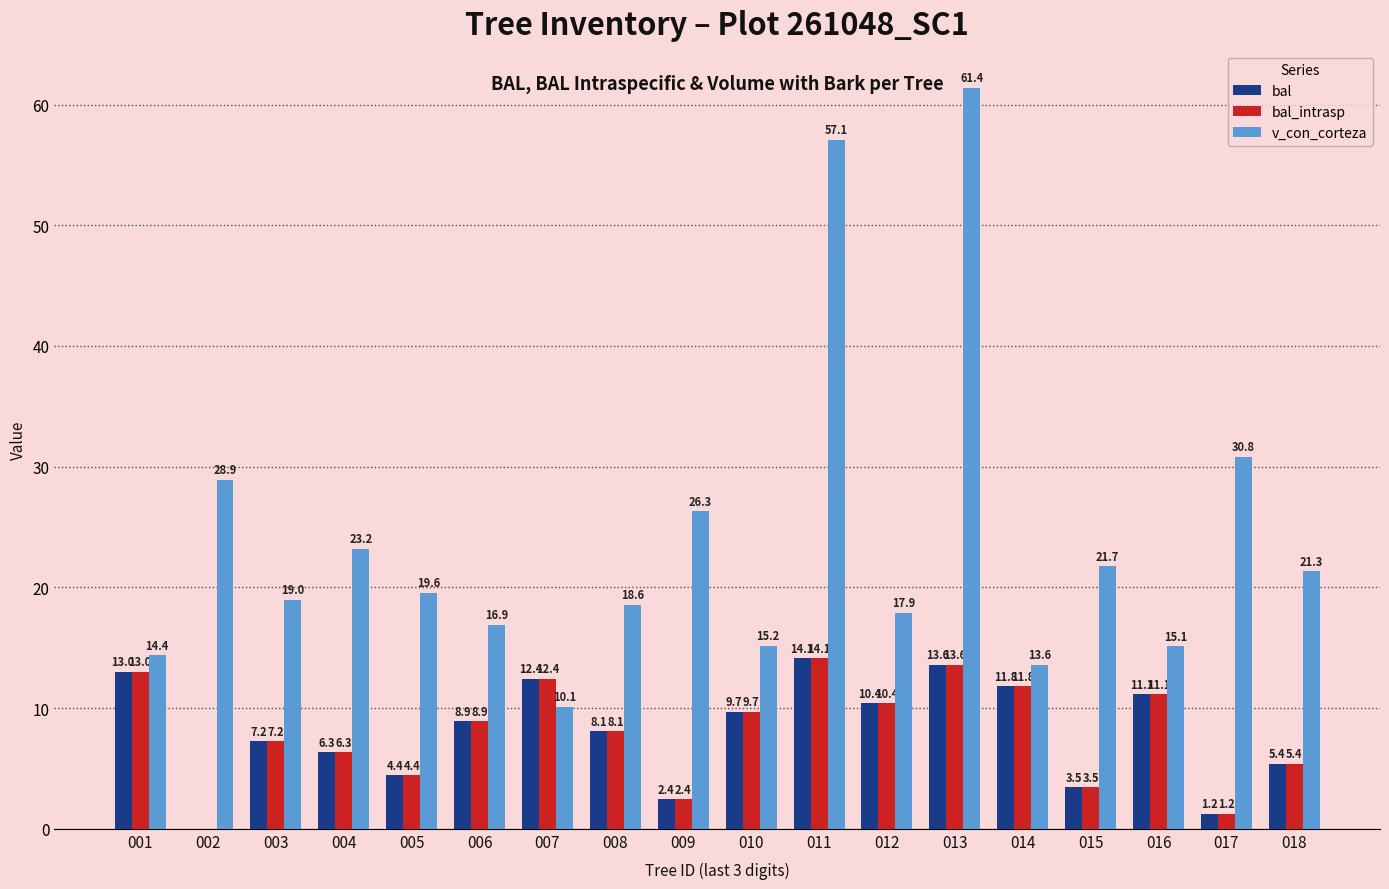

Which series changed the most between 002 and 005?

v_con_corteza